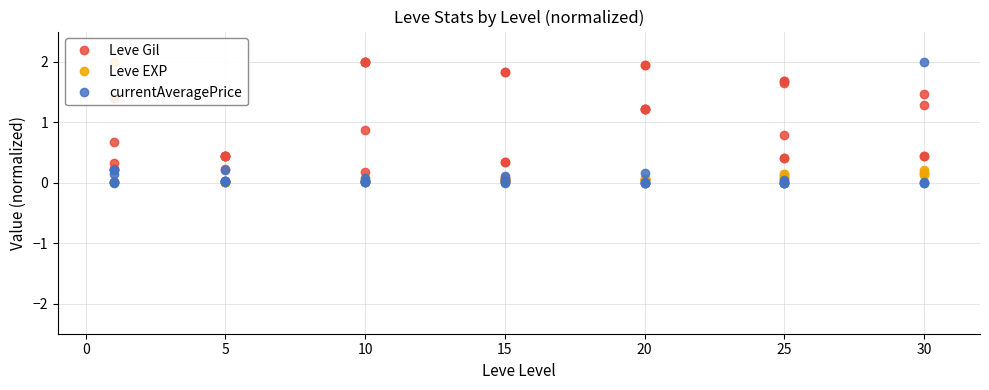

How many lines are shown in the chart?

3